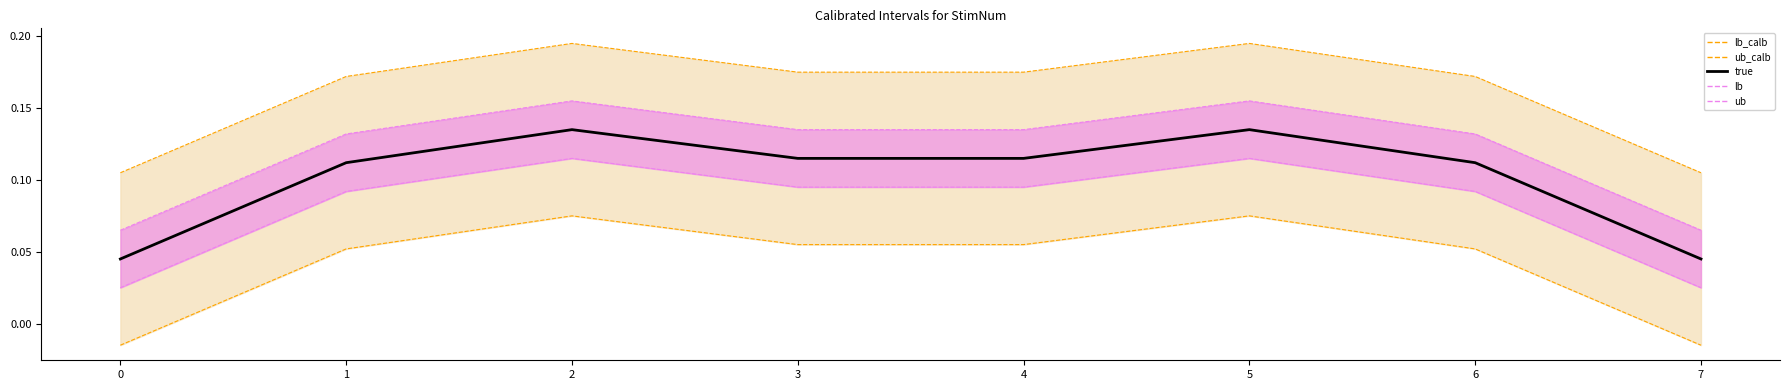

Reading left to right, transcribe all the data shown in this chart.

ub_calb line: 0=0.1	1=0.2	2=0.2	3=0.2	4=0.2	5=0.2	6=0.2	7=0.1
lb_calb line: 0=-0.0	1=0.1	2=0.1	3=0.1	4=0.1	5=0.1	6=0.1	7=-0.0
ub line: 0=0.1	1=0.1	2=0.2	3=0.1	4=0.1	5=0.2	6=0.1	7=0.1
lb line: 0=0.0	1=0.1	2=0.1	3=0.1	4=0.1	5=0.1	6=0.1	7=0.0
true: 0=0.0	1=0.1	2=0.1	3=0.1	4=0.1	5=0.1	6=0.1	7=0.0